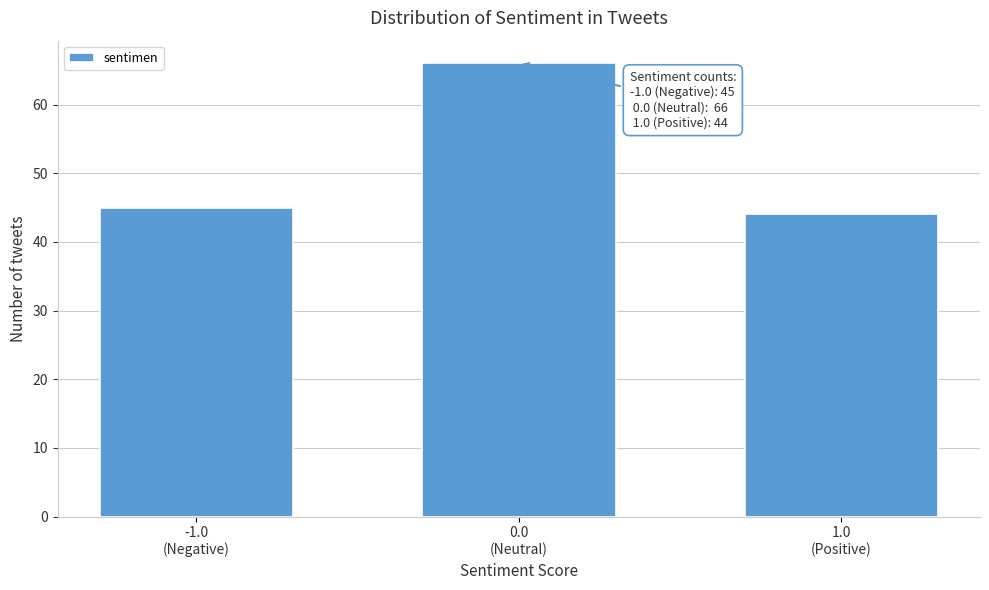

Reading right to left, list all the values displayed in this chart.

44	66	45